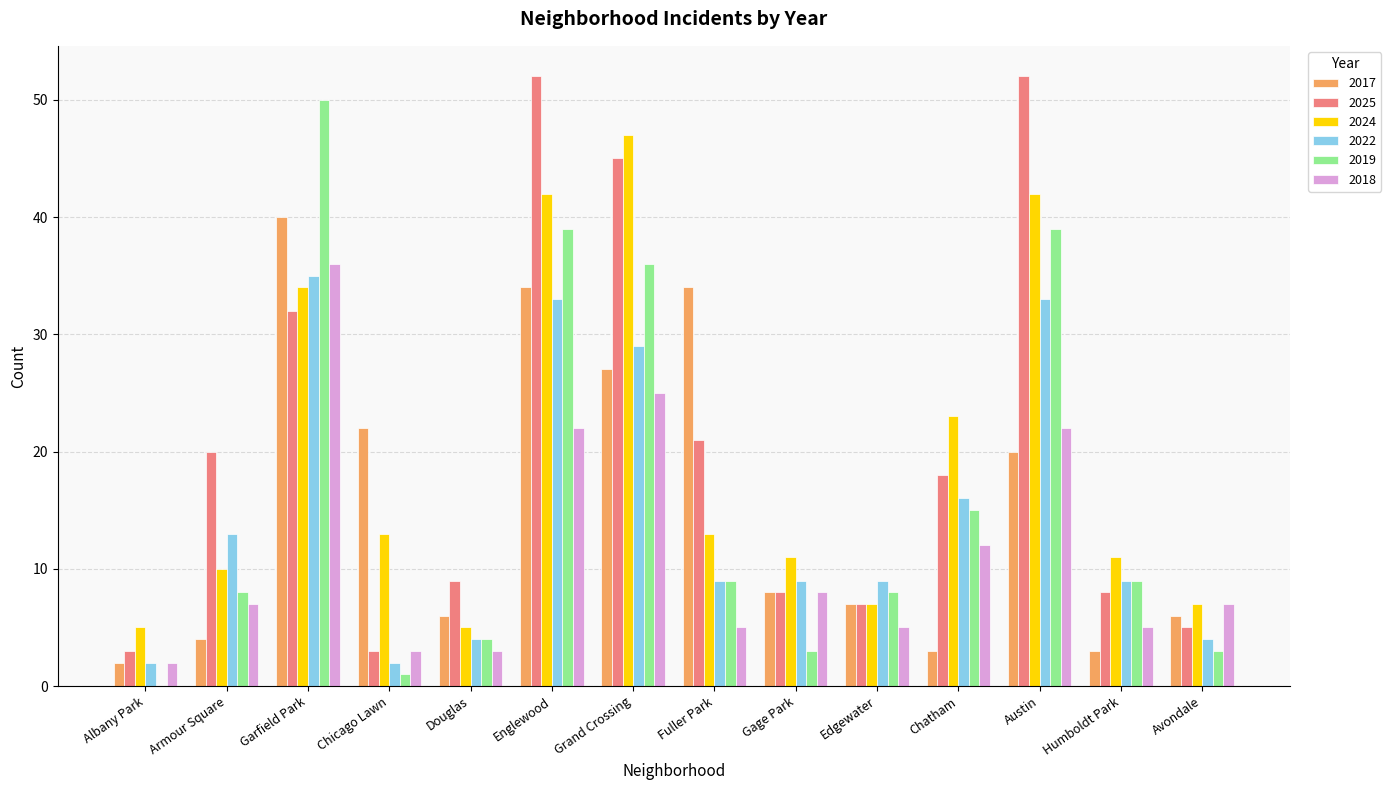

What is the maximum value for 2017?

40